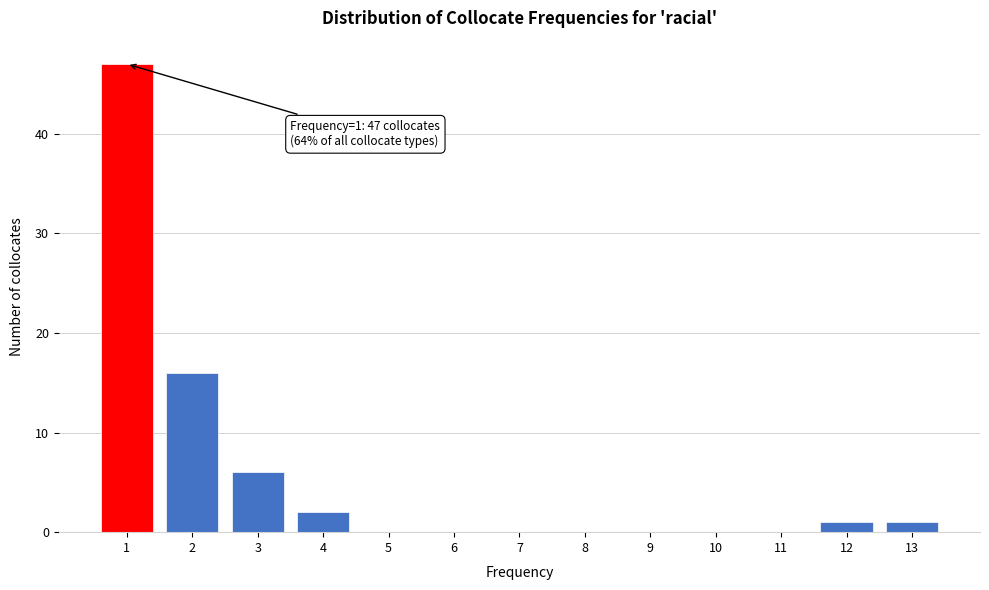

Over which range of the x-axis is the bar tallest?

0.5 to 1.5